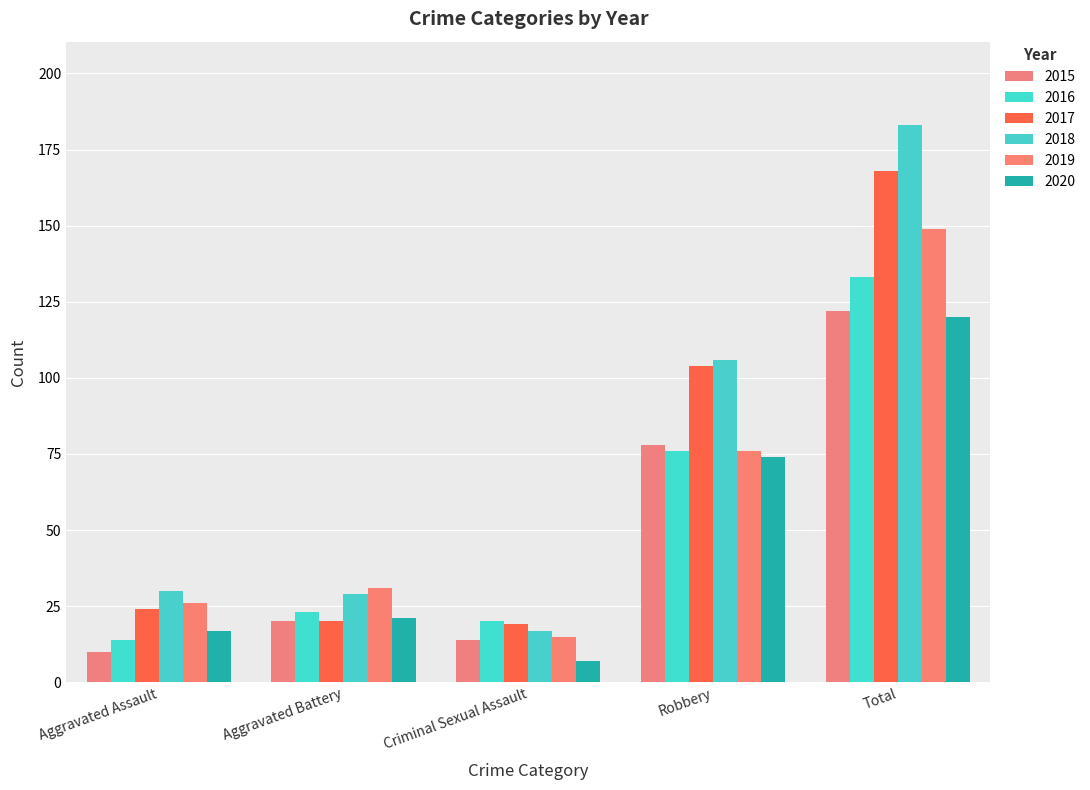

What value does the 2016 series have at Total, to the nearest 10?

130